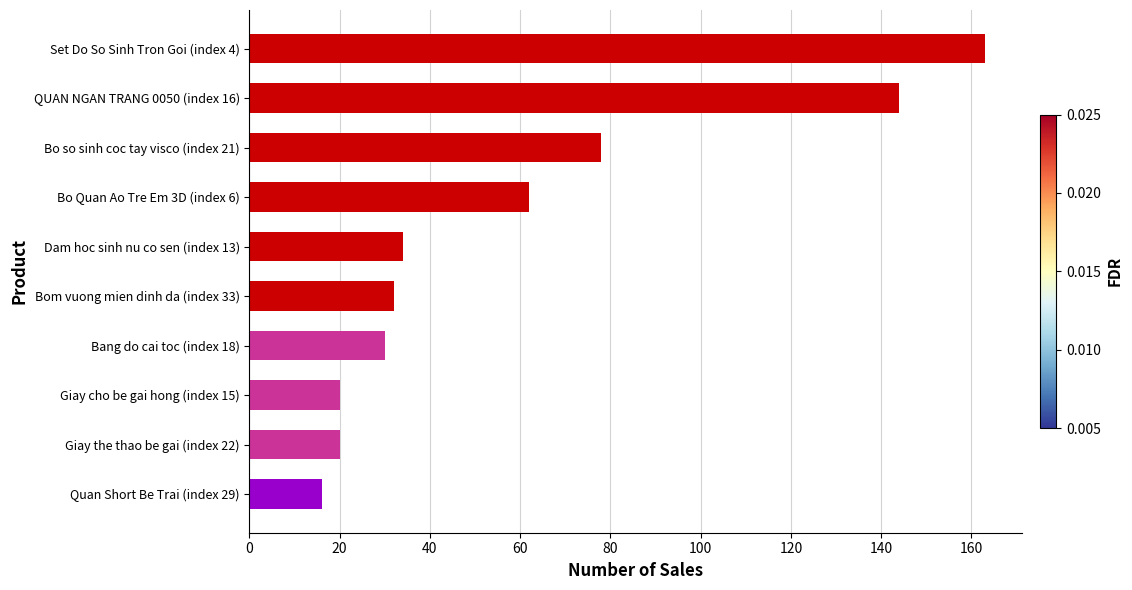

What is the difference between the second highest and minimum values?

128